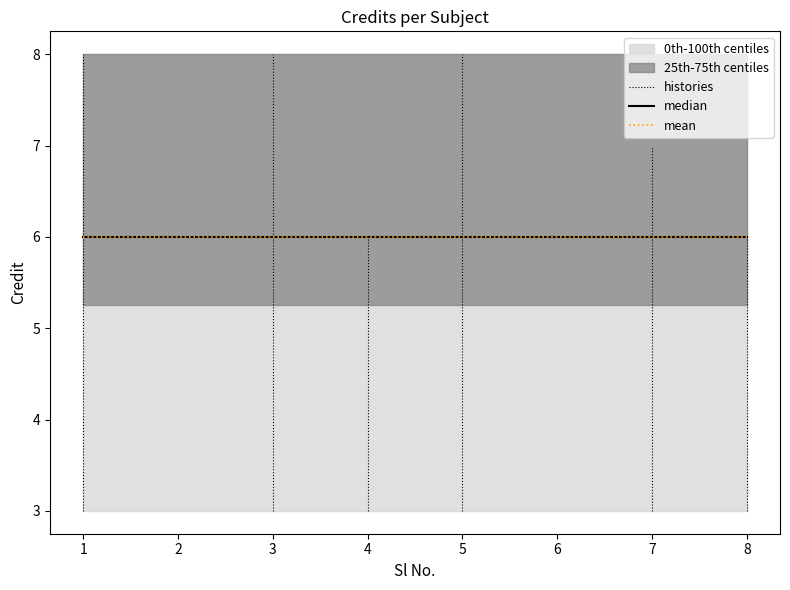

Reading right to left, extract all data points from this chart.

6	7	3	8	6	8	3	8